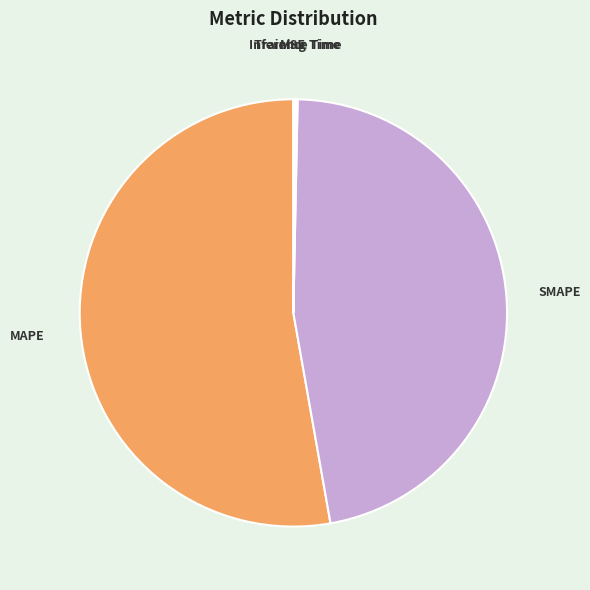

What is the largest slice in the pie chart?

MAPE